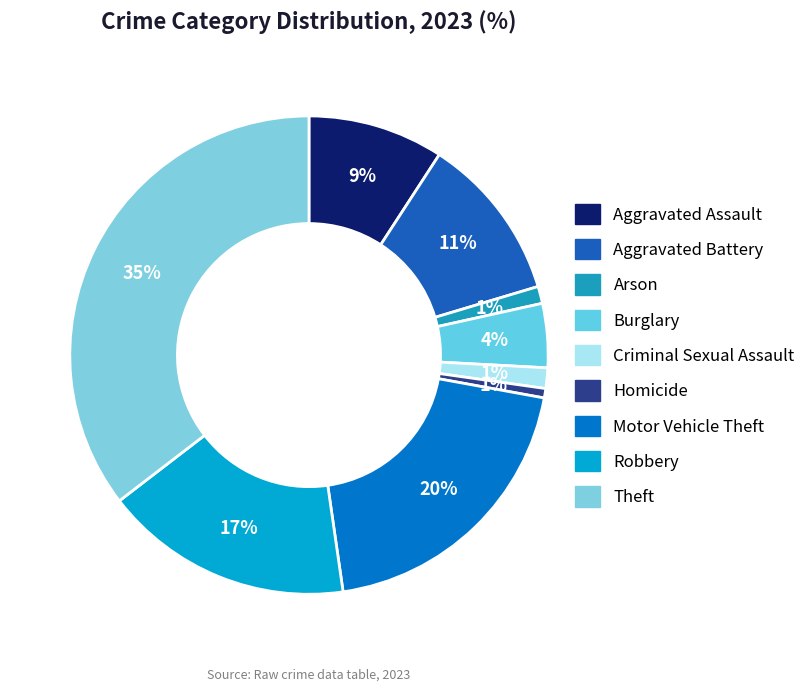

Rank the categories by value from lowest to highest.

Homicide, Arson, Criminal Sexual Assault, Burglary, Aggravated Assault, Aggravated Battery, Robbery, Motor Vehicle Theft, Theft